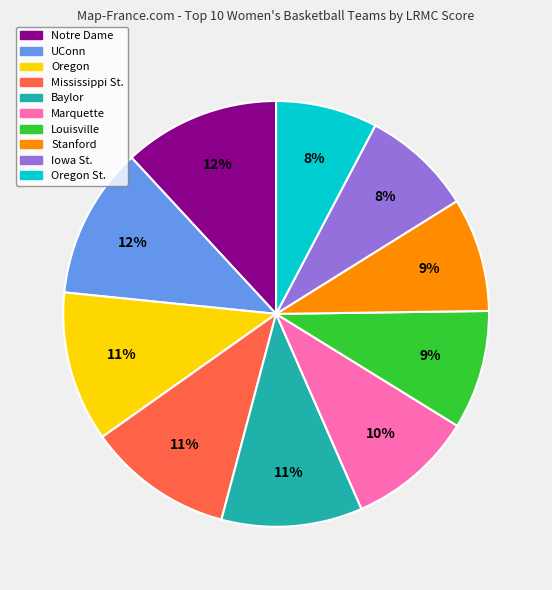

How many slices are in this pie chart?

10